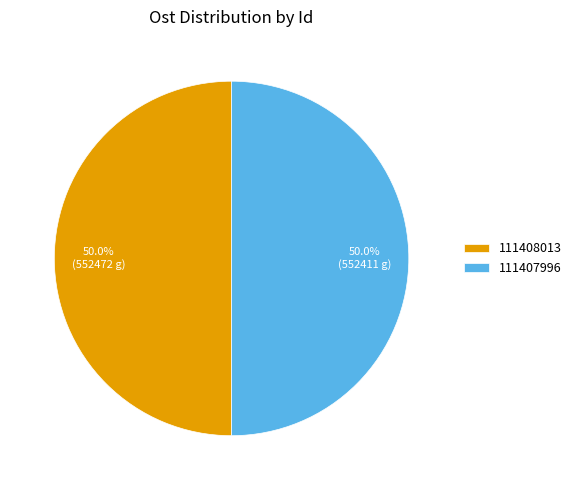

What percentage is the 111407996 slice, to the nearest percent?

50%